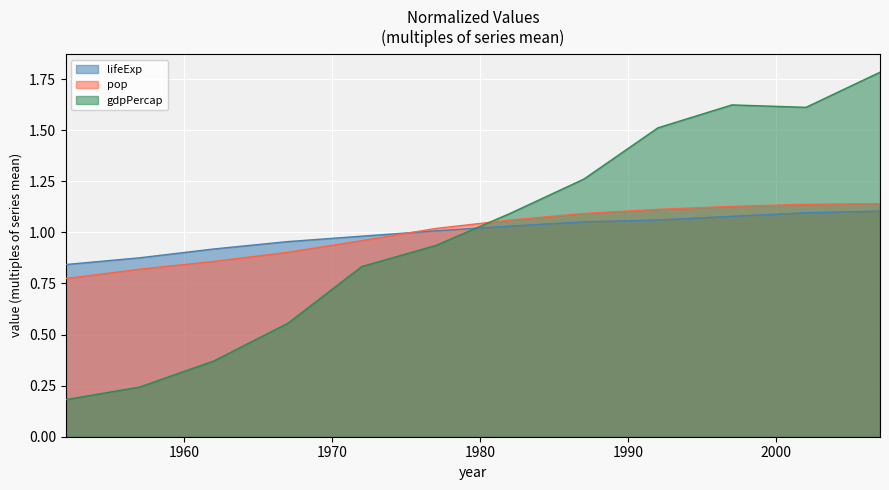

What is the difference between the maximum and second lowest values in the gdpPercap series?

1.5